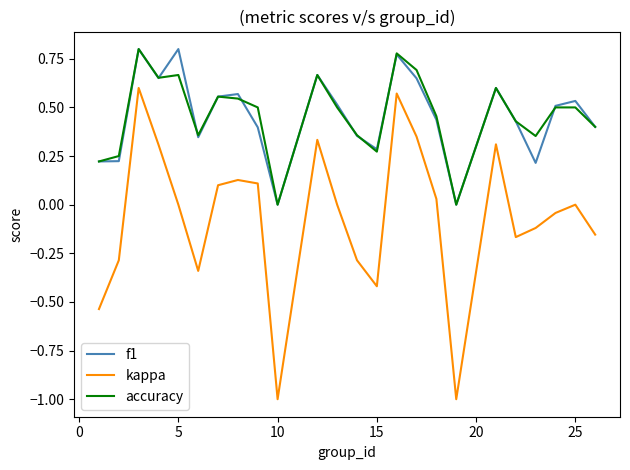

True or false: kappa and f1 intersect in this chart.

False